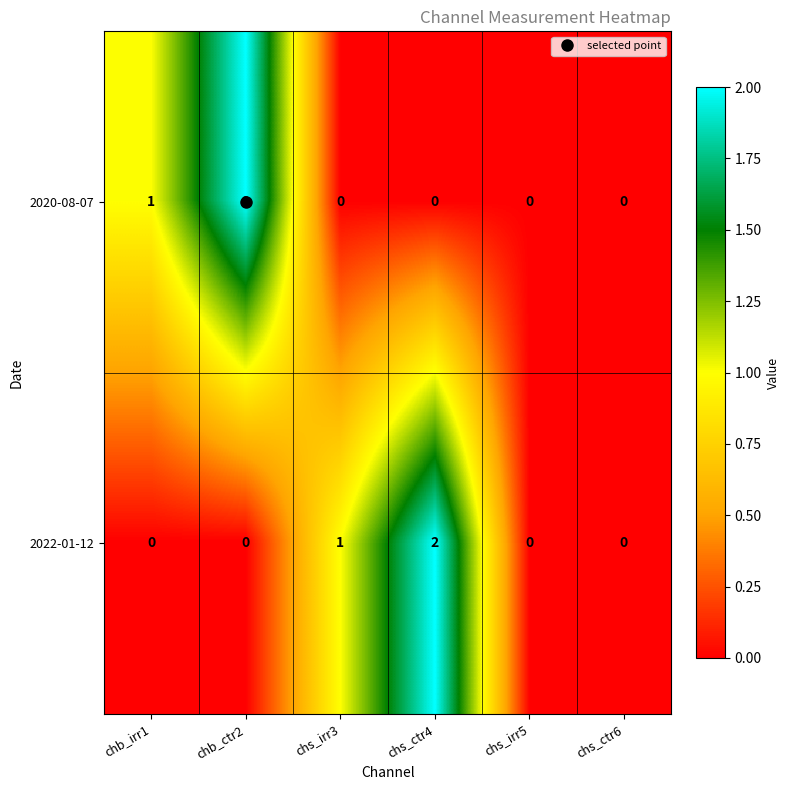

At chb_ctr2, list the series in order from smallest to largest.

2022-01-12, 2020-08-07